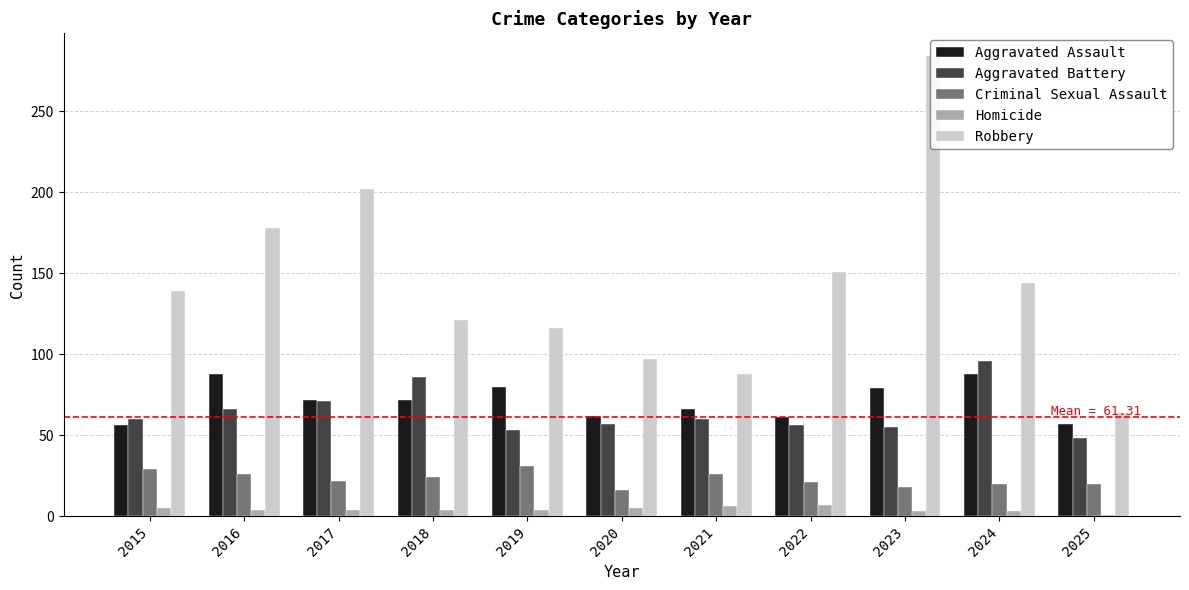

How many bars are there in each group?

5